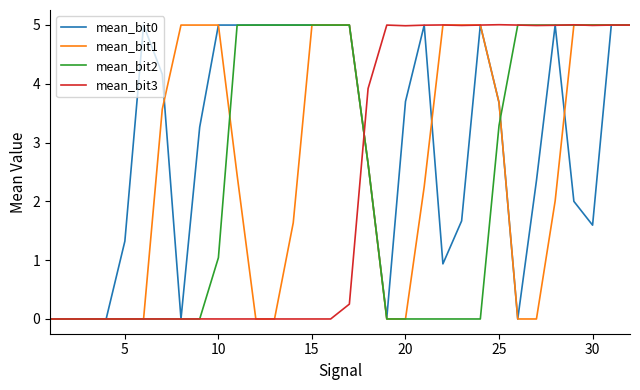

What is the maximum value shown in the chart?

5.0